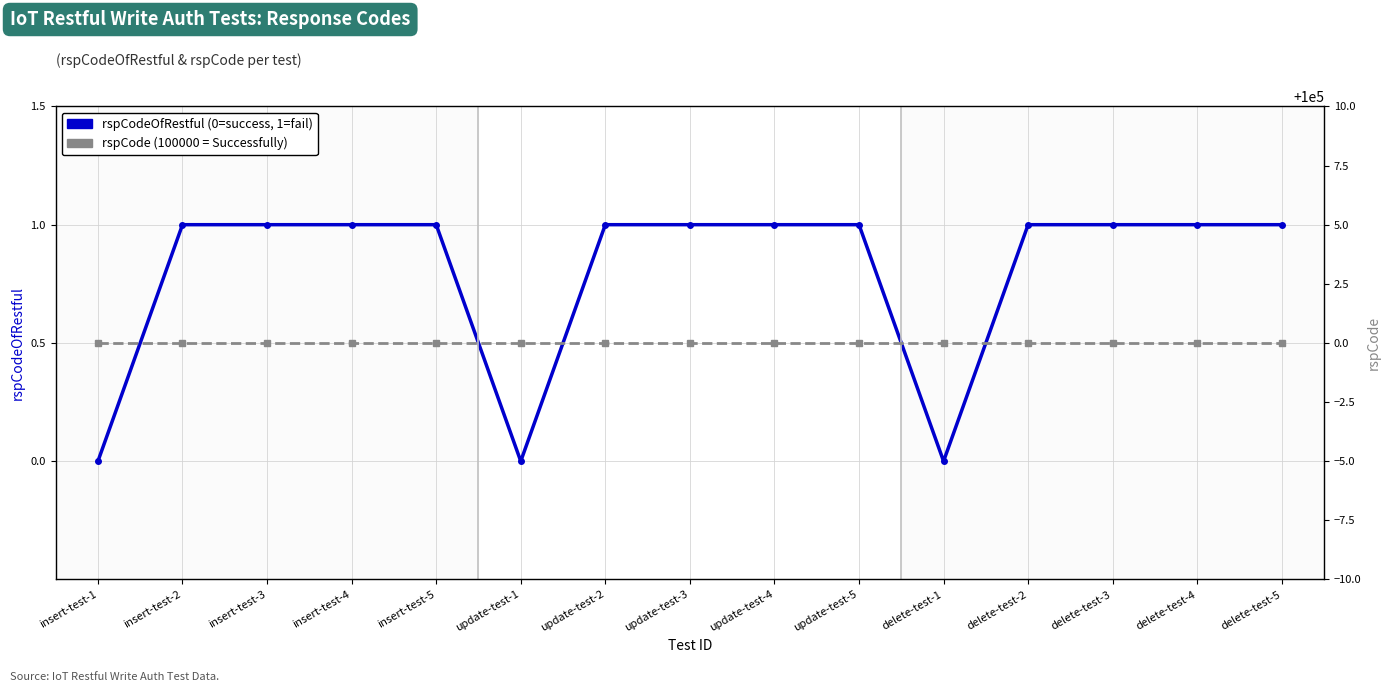

Read the rspCodeOfRestful value at delete-test-2.

1